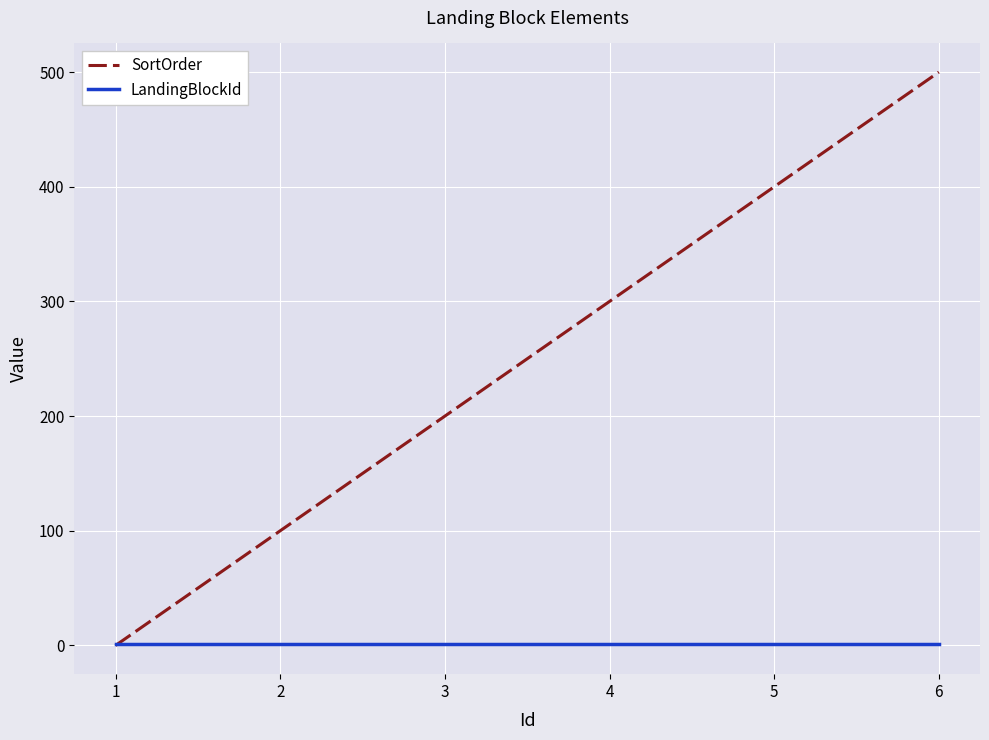

At how many categories does at least one series exceed 186?

4